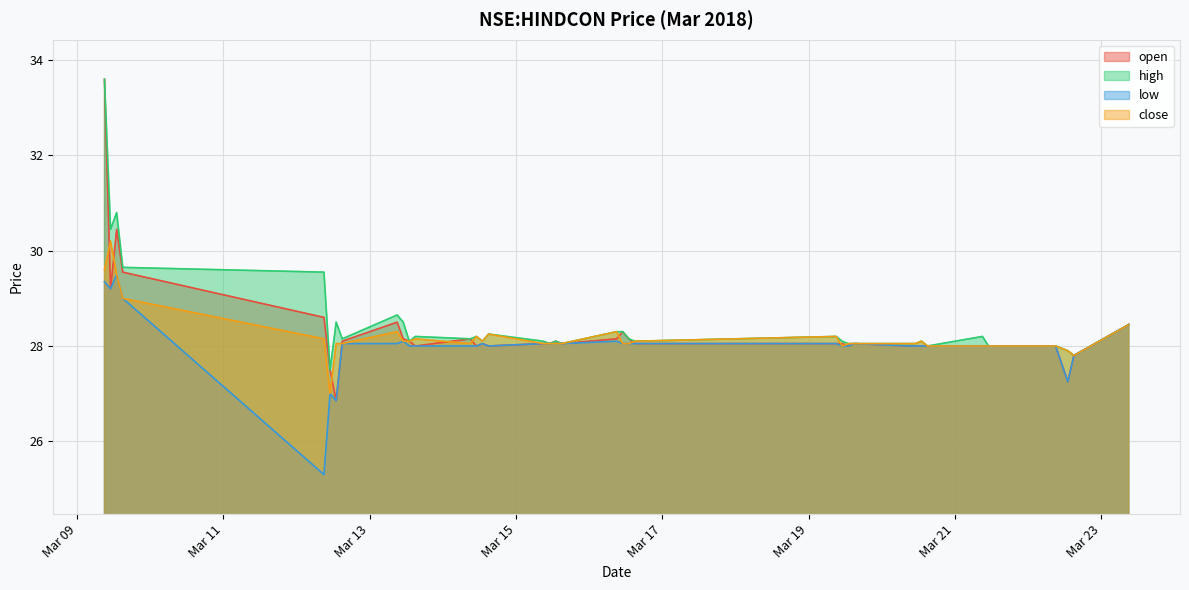

True or false: close has a value of 18.0 at 2018-03-12 09:00:00.

False